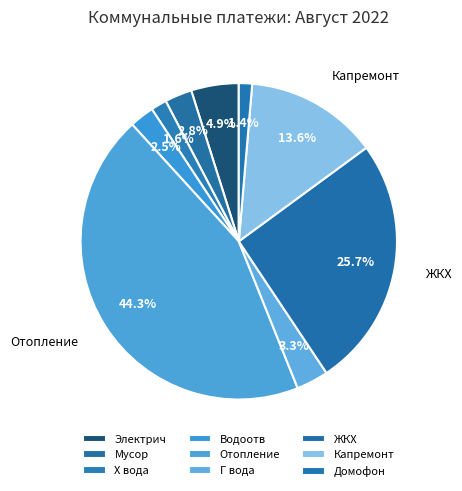

Which category has the biggest portion of the pie?

Отопление